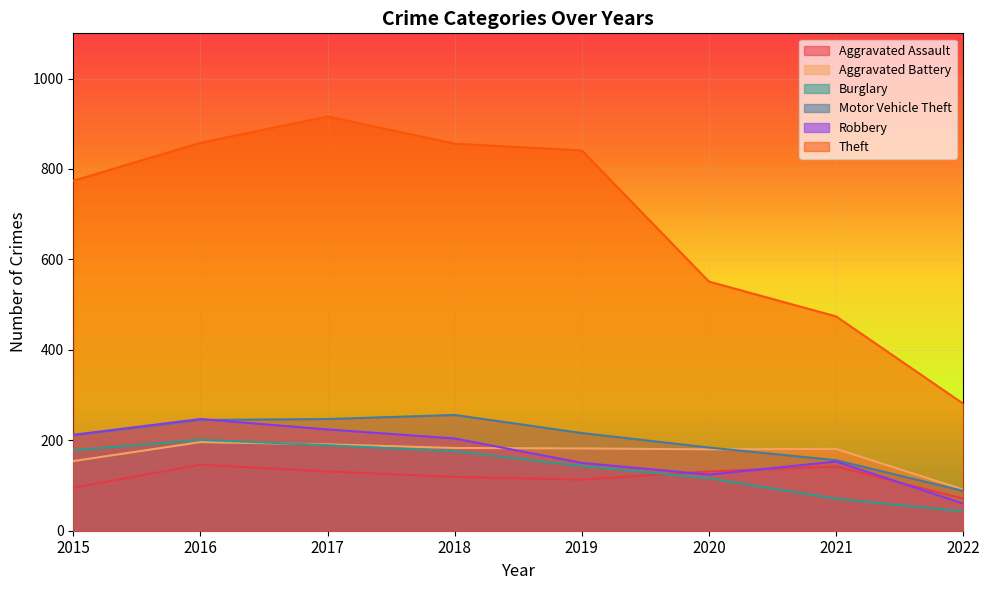

What is the maximum value shown in the chart?

916